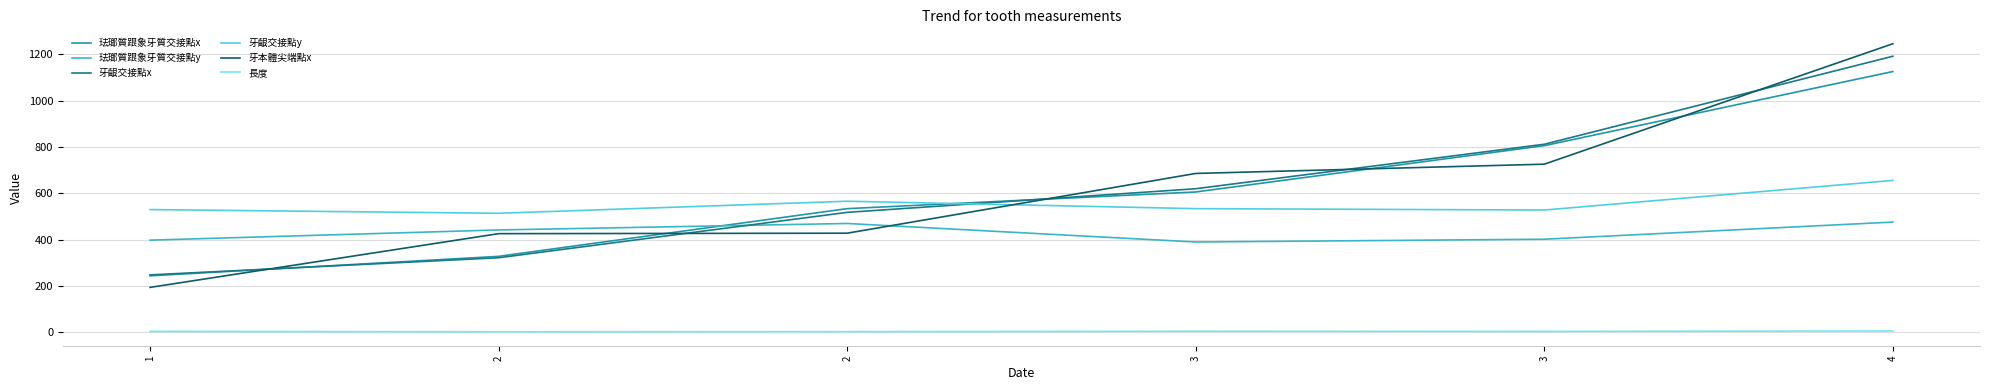

Rank the series at 2 from highest to lowest value.

牙齦交接點y, 珐瑯質跟象牙質交接點y, 牙本體尖端點x, 珐瑯質跟象牙質交接點x, 牙齦交接點x, 長度